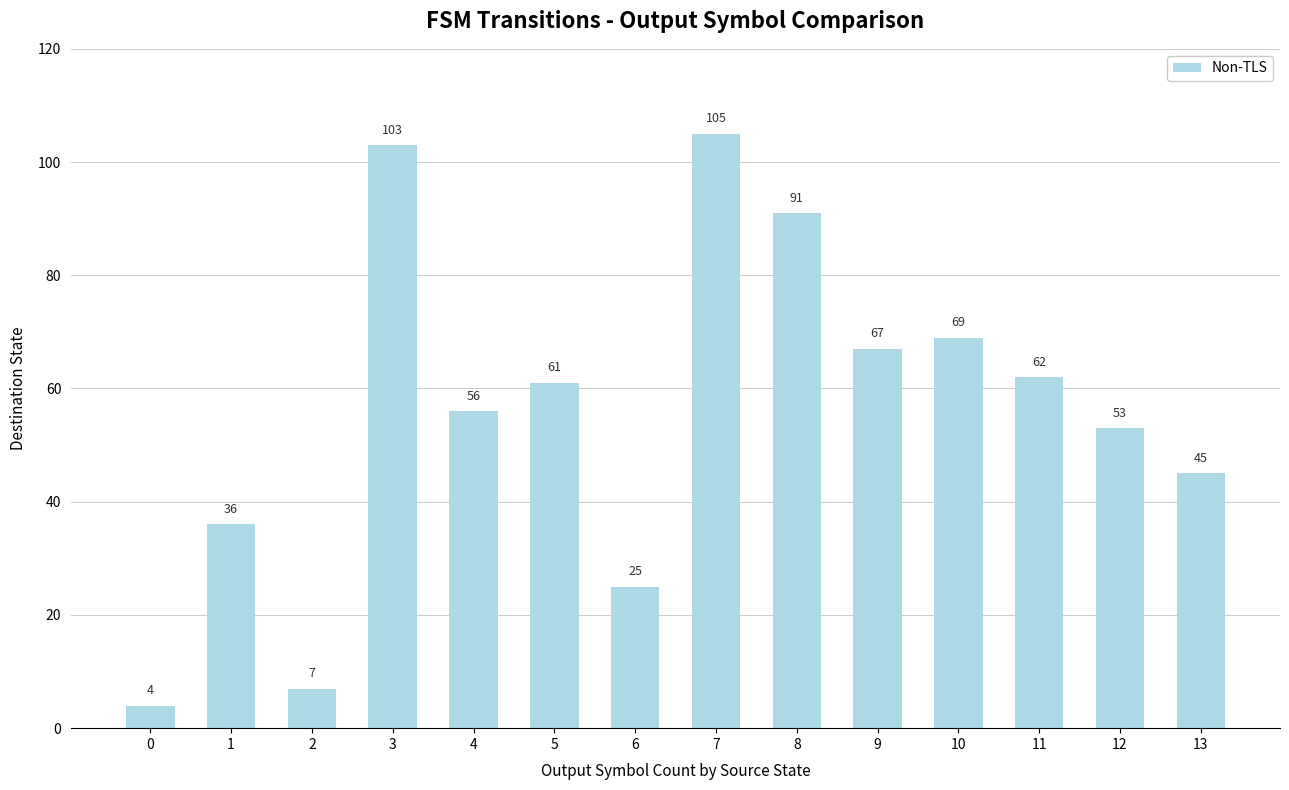

What is the minimum value shown in the chart?

4